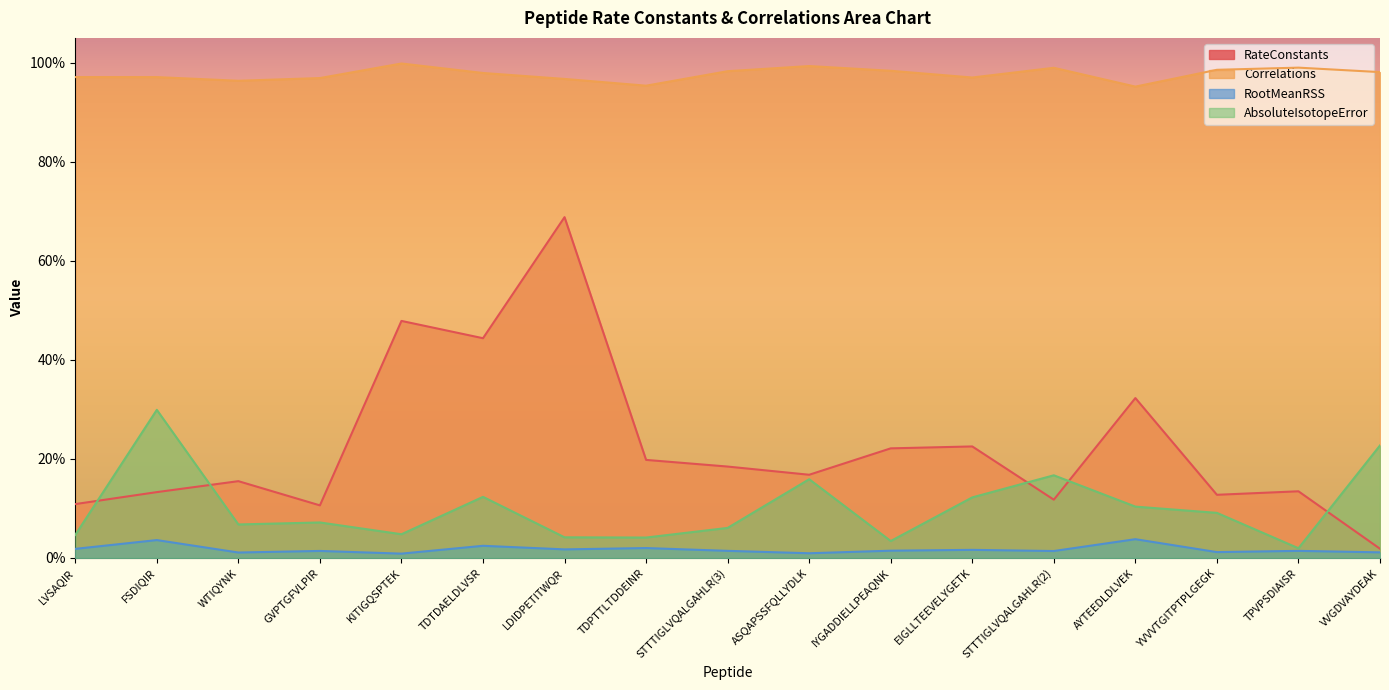

Reading left to right, transcribe all the data shown in this chart.

RateConstants: LVSAQIR=0.1	FSDIQIR=0.1	WTIQYNK=0.2	GVPTGFVLPIR=0.1	KITIGQSPTEK=0.5	TDTDAELDLVSR=0.4	LDIDPETITWQR=0.7	TDPTTLTDDEINR=0.2	STTTIGLVQALGAHLR(3)=0.2	ASQAPSSFQLLYDLK=0.2	IYGADDIELLPEAQNK=0.2	EIGLLTEEVELYGETK=0.2	STTTIGLVQALGAHLR(2)=0.1	AYTEEDLDLVEK=0.3	YVVVTGITPTPLGEGK=0.1	TPVPSDIAISR=0.1	VVGDVAYDEAK=0.0
Correlations: LVSAQIR=1.0	FSDIQIR=1.0	WTIQYNK=1.0	GVPTGFVLPIR=1.0	KITIGQSPTEK=1.0	TDTDAELDLVSR=1.0	LDIDPETITWQR=1.0	TDPTTLTDDEINR=1.0	STTTIGLVQALGAHLR(3)=1.0	ASQAPSSFQLLYDLK=1.0	IYGADDIELLPEAQNK=1.0	EIGLLTEEVELYGETK=1.0	STTTIGLVQALGAHLR(2)=1.0	AYTEEDLDLVEK=1.0	YVVVTGITPTPLGEGK=1.0	TPVPSDIAISR=1.0	VVGDVAYDEAK=1.0
RootMeanRSS: LVSAQIR=0.0	FSDIQIR=0.0	WTIQYNK=0.0	GVPTGFVLPIR=0.0	KITIGQSPTEK=0.0	TDTDAELDLVSR=0.0	LDIDPETITWQR=0.0	TDPTTLTDDEINR=0.0	STTTIGLVQALGAHLR(3)=0.0	ASQAPSSFQLLYDLK=0.0	IYGADDIELLPEAQNK=0.0	EIGLLTEEVELYGETK=0.0	STTTIGLVQALGAHLR(2)=0.0	AYTEEDLDLVEK=0.0	YVVVTGITPTPLGEGK=0.0	TPVPSDIAISR=0.0	VVGDVAYDEAK=0.0
AbsoluteIsotopeError: LVSAQIR=0.0	FSDIQIR=0.3	WTIQYNK=0.1	GVPTGFVLPIR=0.1	KITIGQSPTEK=0.0	TDTDAELDLVSR=0.1	LDIDPETITWQR=0.0	TDPTTLTDDEINR=0.0	STTTIGLVQALGAHLR(3)=0.1	ASQAPSSFQLLYDLK=0.2	IYGADDIELLPEAQNK=0.0	EIGLLTEEVELYGETK=0.1	STTTIGLVQALGAHLR(2)=0.2	AYTEEDLDLVEK=0.1	YVVVTGITPTPLGEGK=0.1	TPVPSDIAISR=0.0	VVGDVAYDEAK=0.2